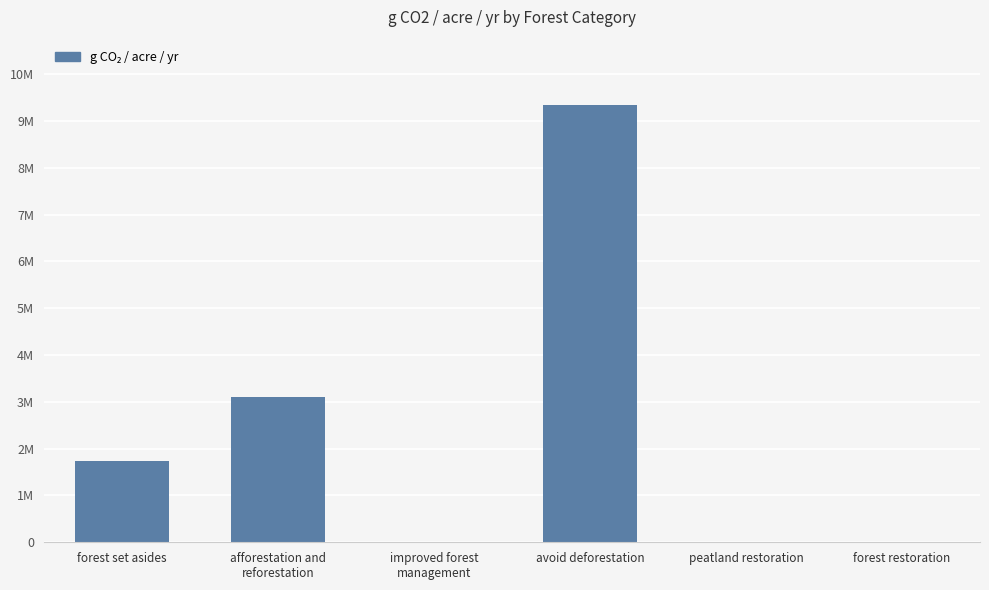

How many bars are there in total?

6